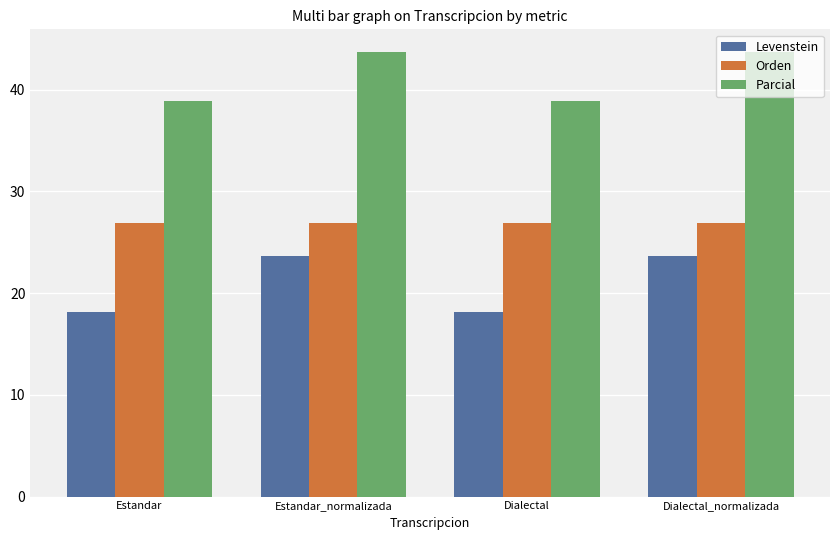

What is the maximum value shown in the chart?

43.8